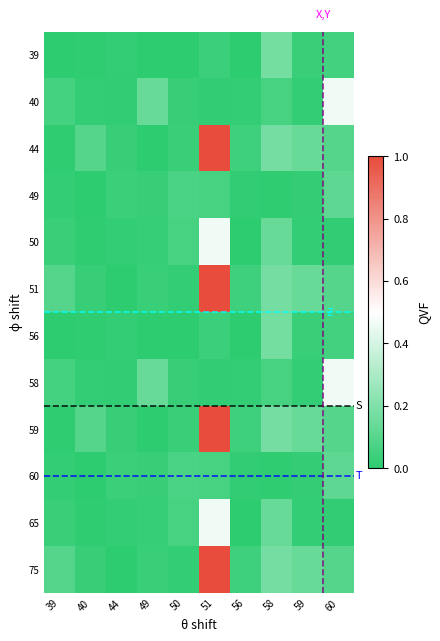

Between 39 and 58, which series saw the biggest shift?

44